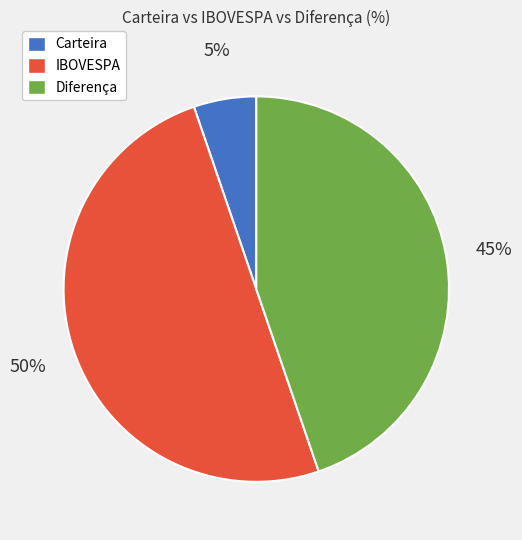

Is the sum of IBOVESPA and Diferença greater than half?

Yes